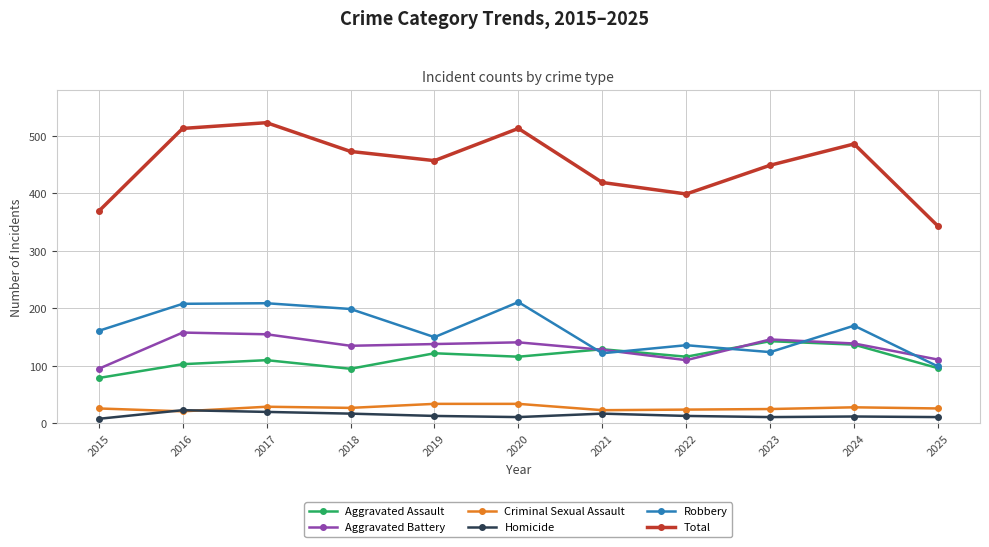

At how many categories does at least one series exceed 277?

11